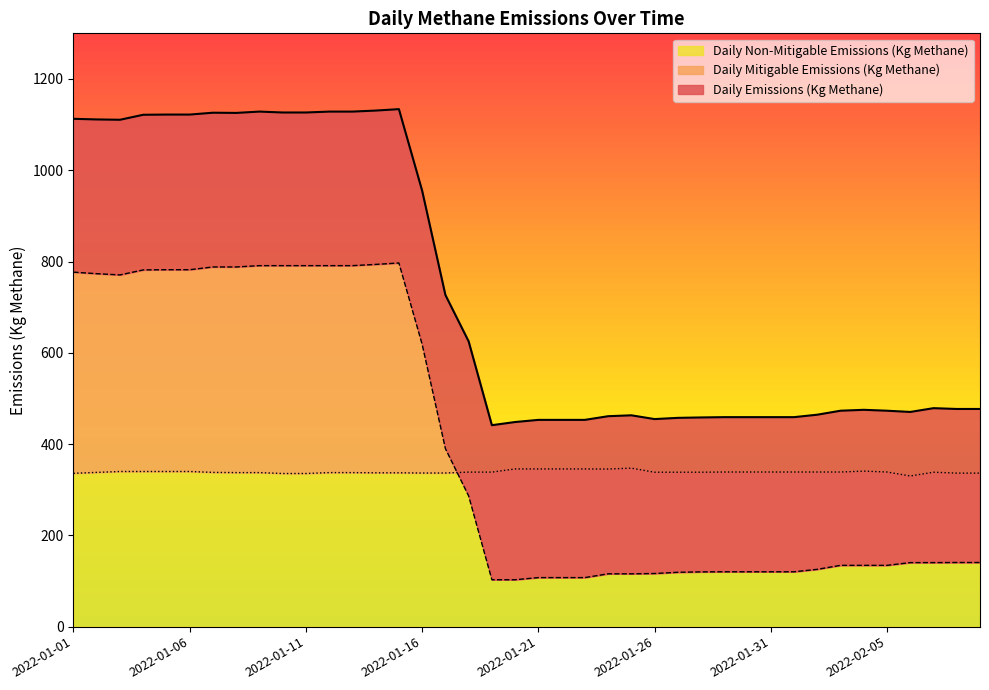

What is the difference between the maximum and second lowest values in the Daily Emissions (Kg Methane) series?

685.5